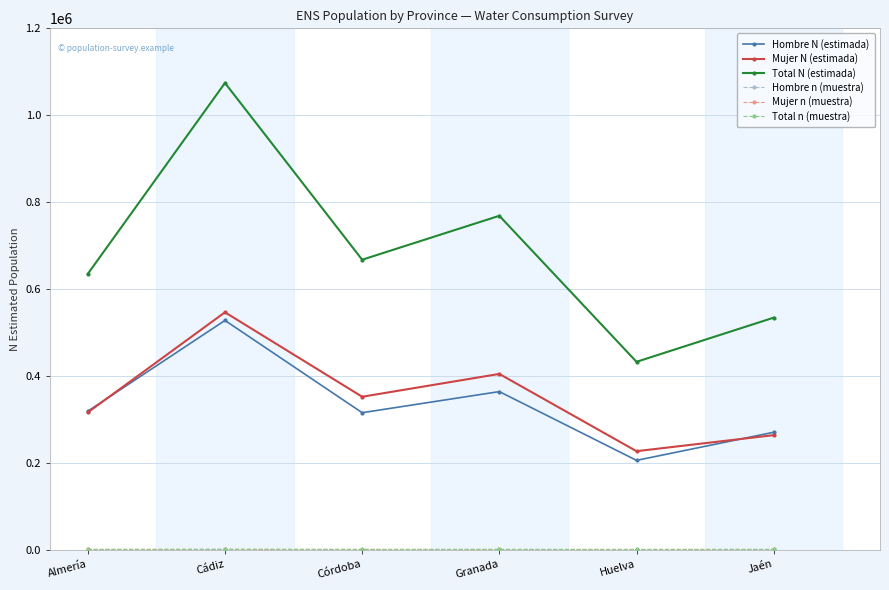

What is the maximum value shown in the chart?

1074244